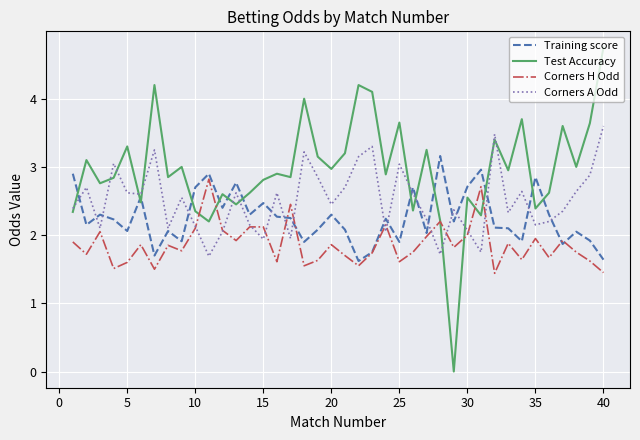

List the series in order of their overall mean, lowest first.

Corners H Odd, Training score, Corners A Odd, Test Accuracy